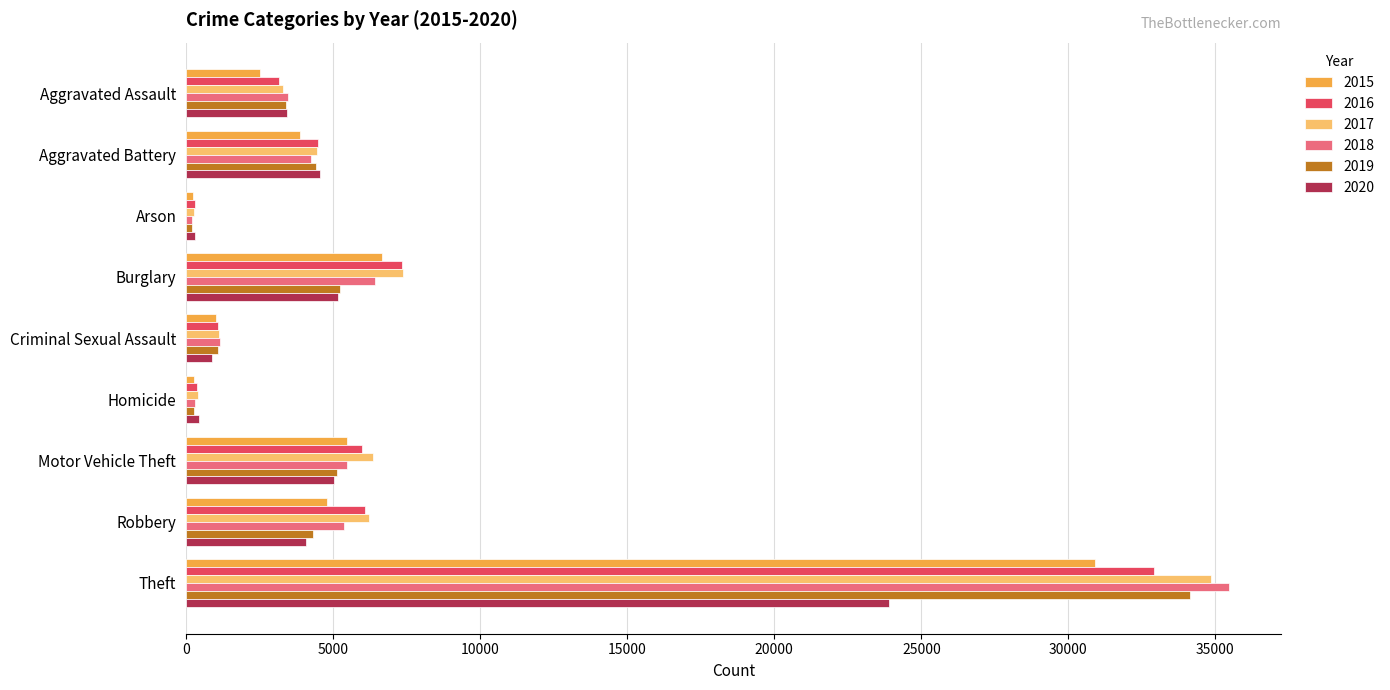

What is the difference between the maximum and minimum values in the 2016 series?

32611